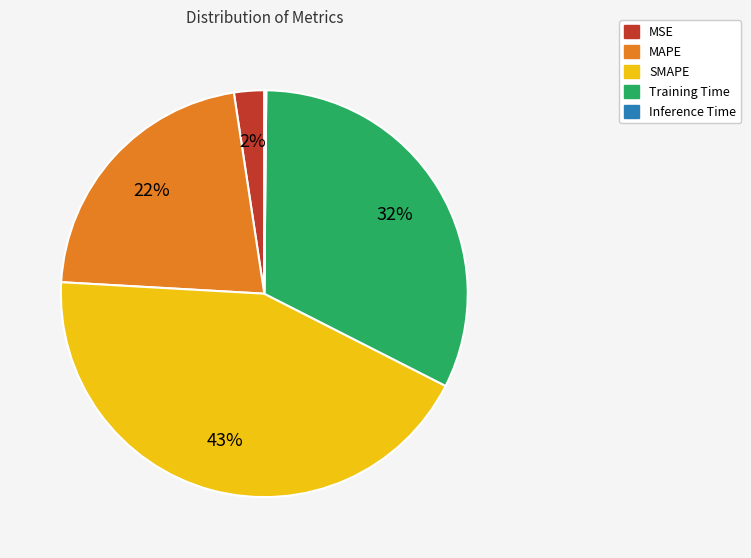

To the nearest percent, what is the difference between the largest and smallest slice percentages?

43%